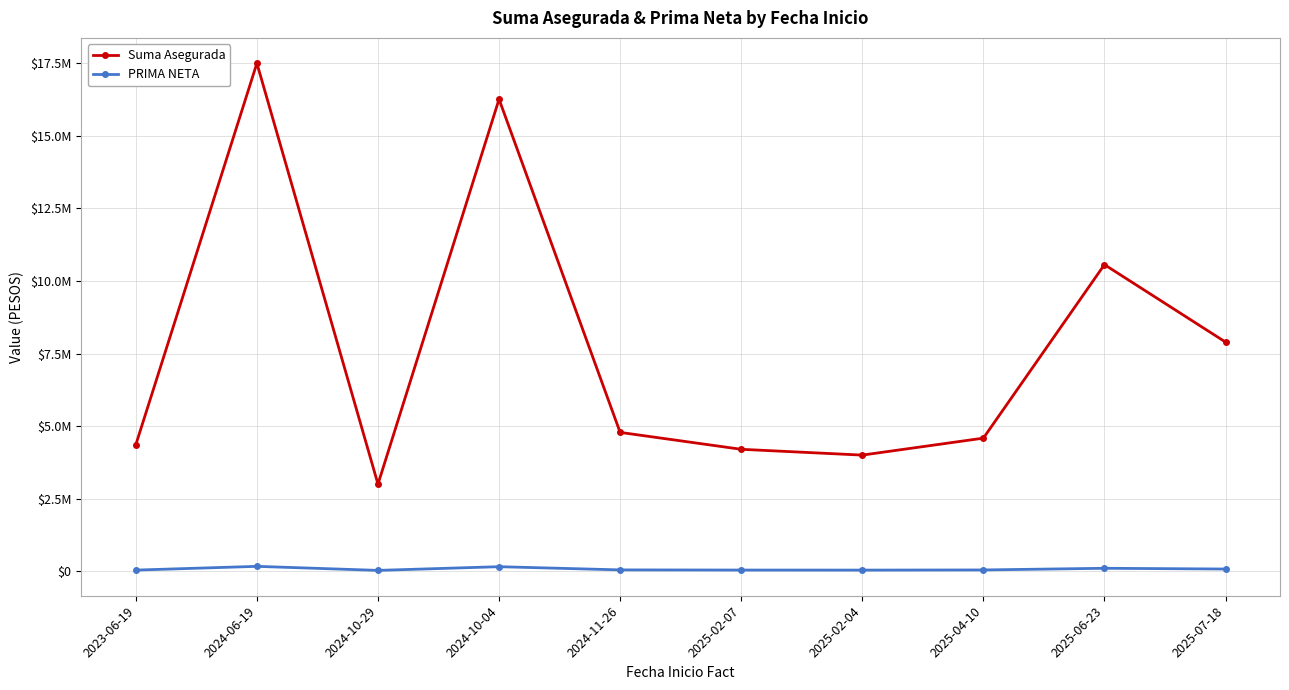

What are all the series names shown in the legend?

Suma Asegurada, PRIMA NETA